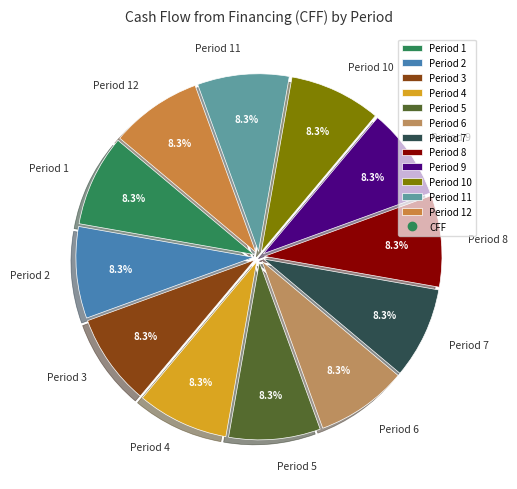

Does any single category account for the majority?

No